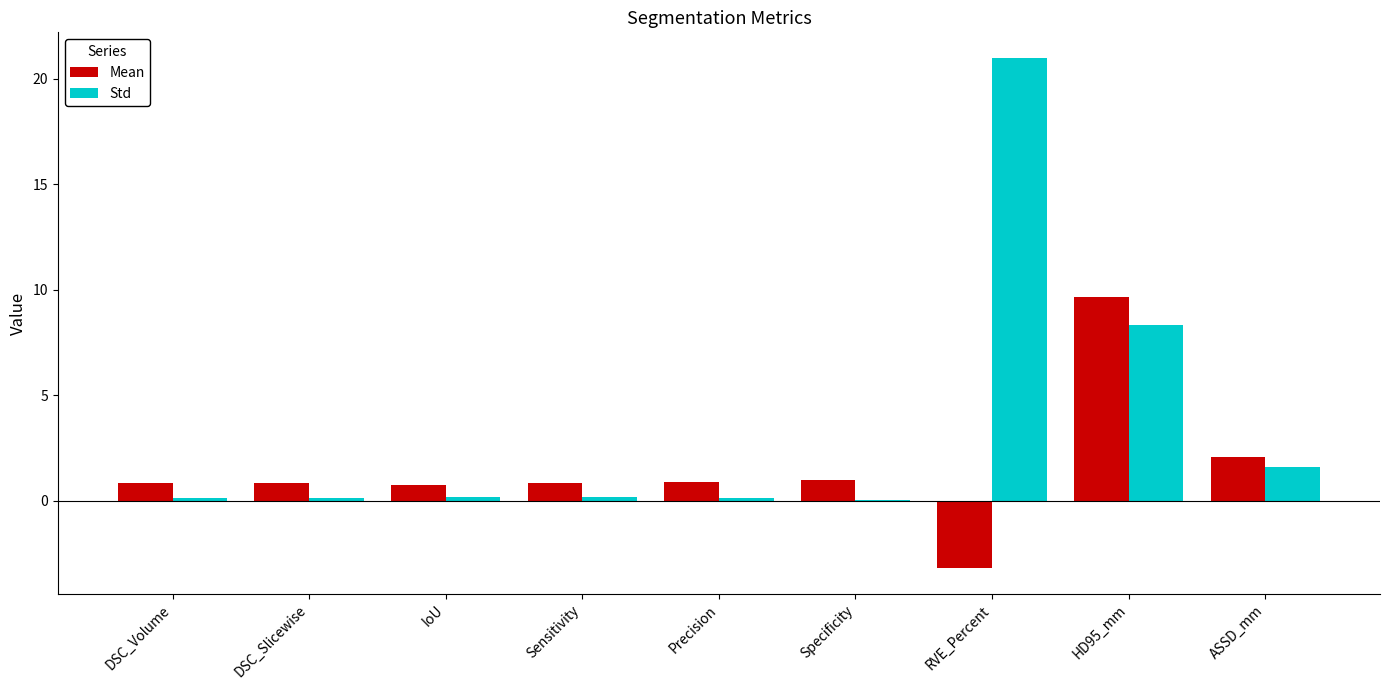

What is the sum of all Std values?

31.7